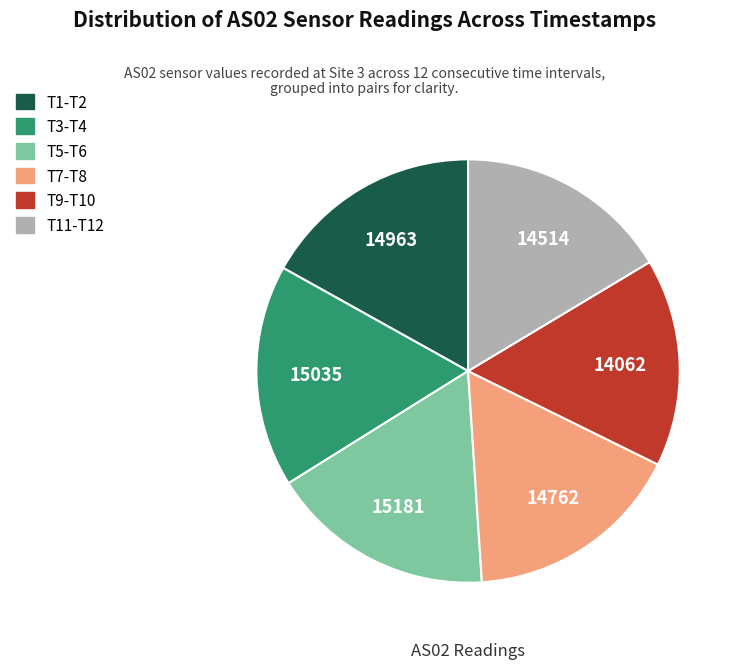

Count the number of slices in the pie.

6